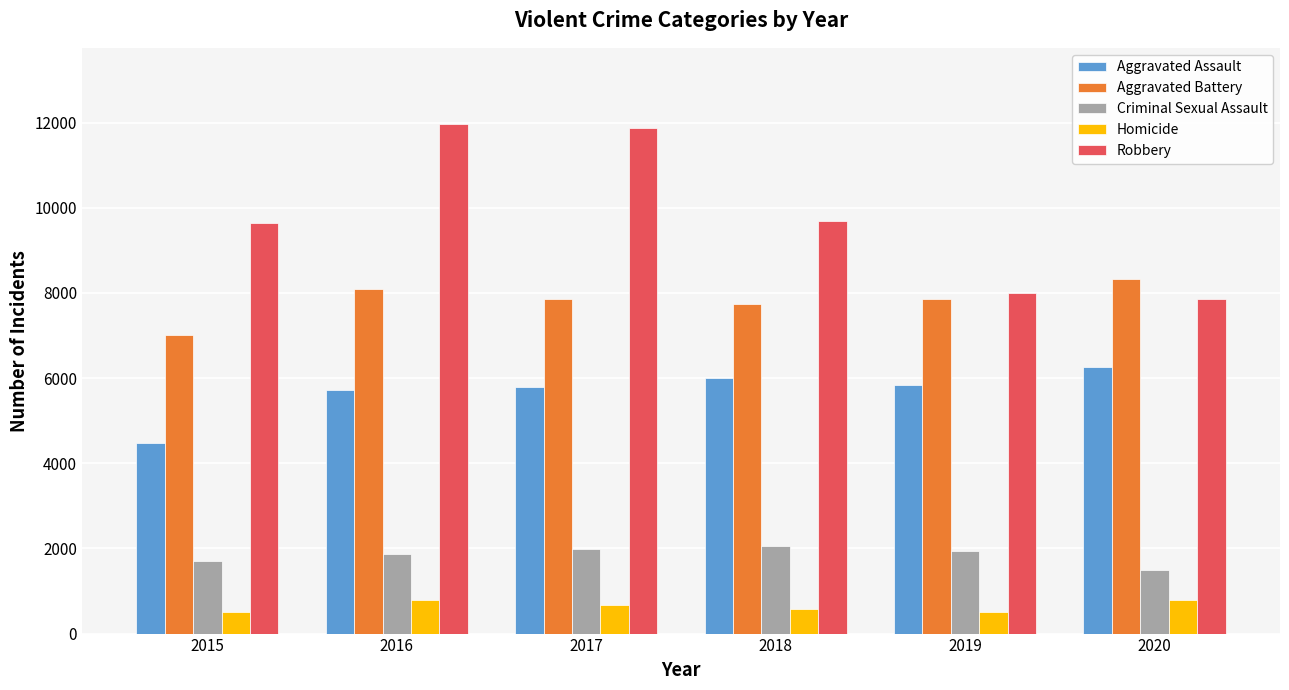

Which series has the widest spread of values?

Robbery